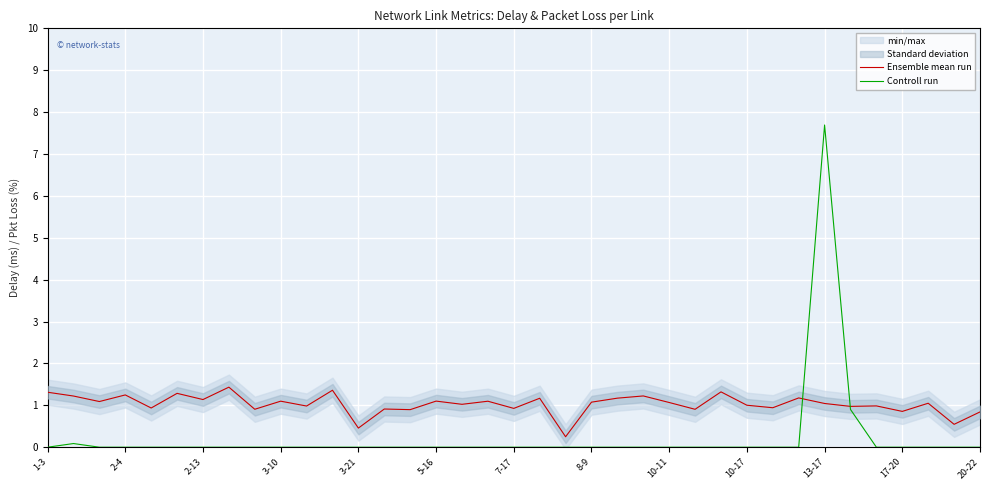

Is it true that Ensemble mean run equals 2.0 at 2-13?

False